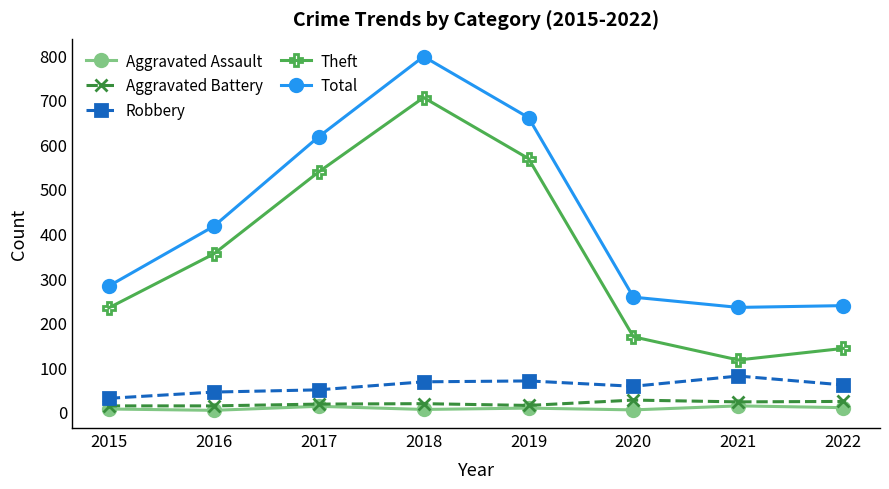

List the series in order of their peak value, highest first.

Total, Theft, Robbery, Aggravated Battery, Aggravated Assault